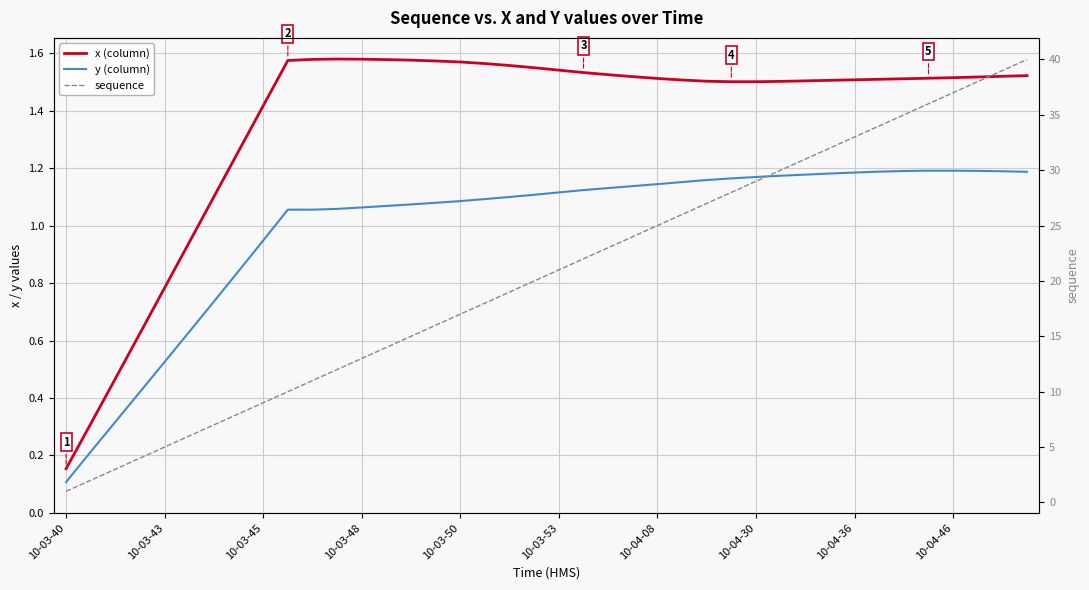

True or false: y (column) and sequence cross at least once.

False